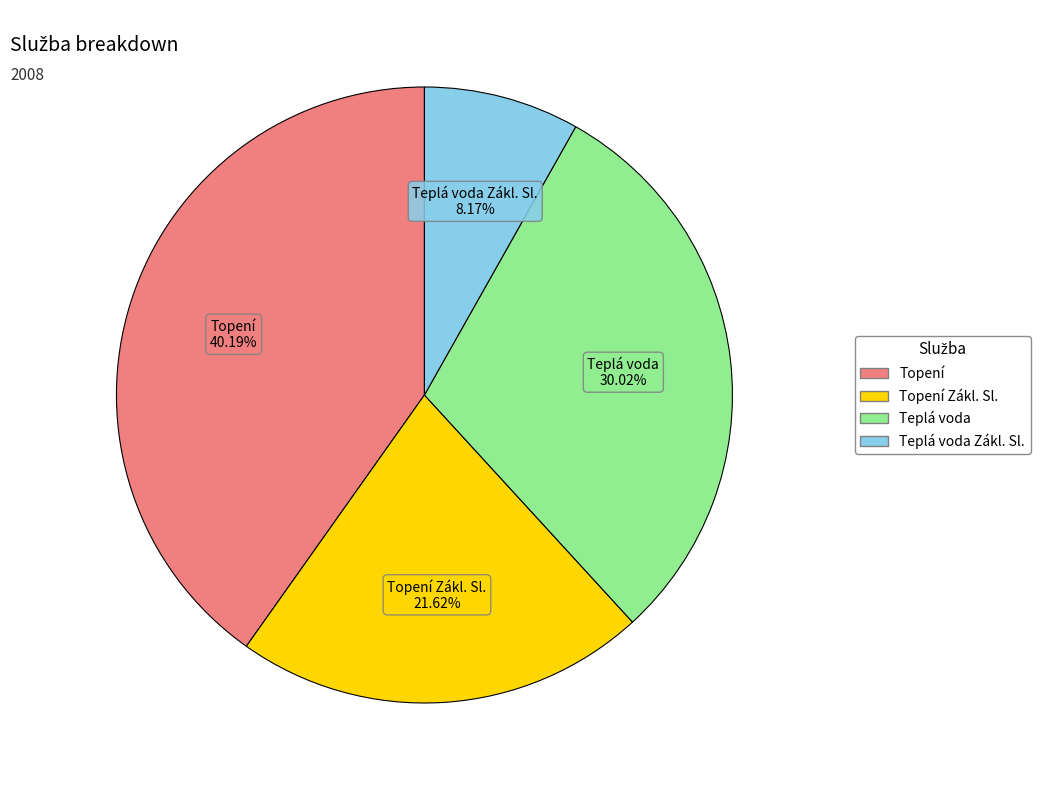

Is there a majority slice in this chart?

No